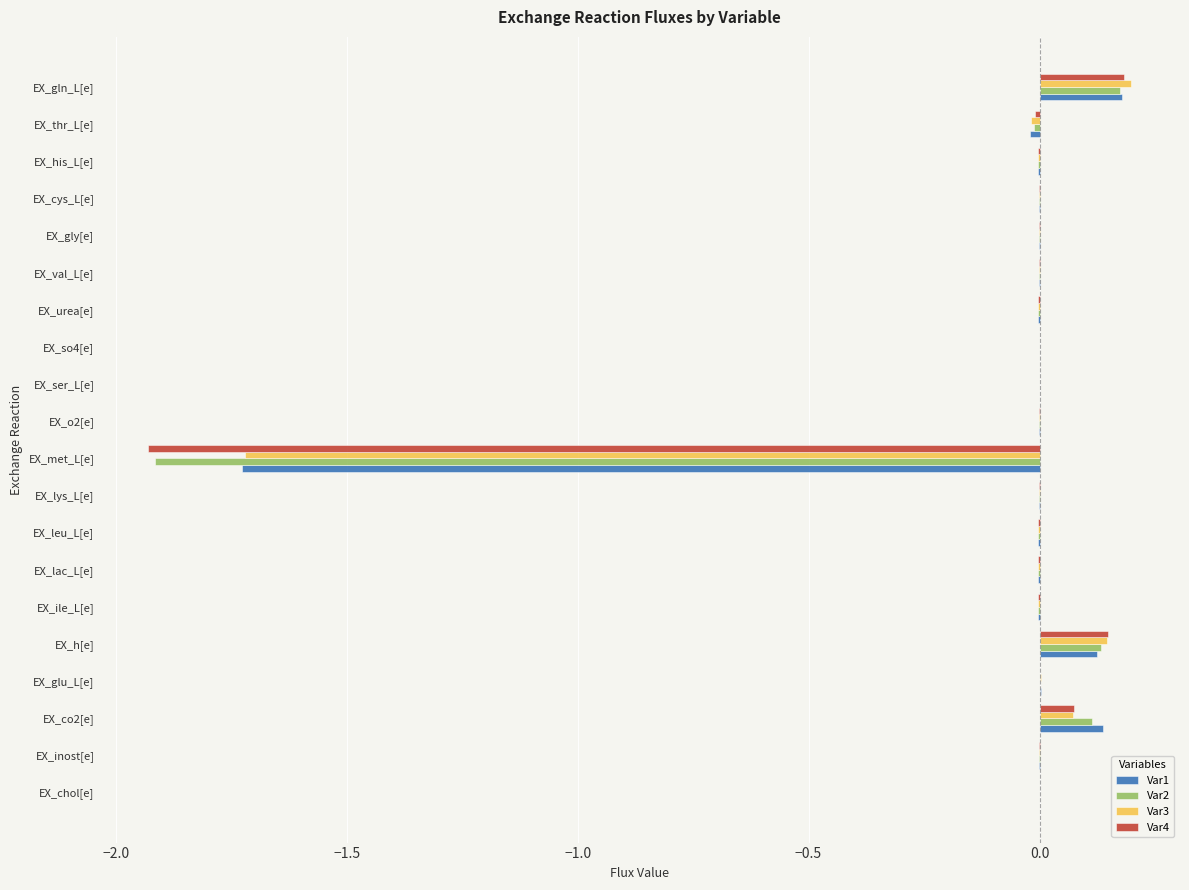

True or false: Var4 has a value of -0.0 at EX_val_L[e].

True